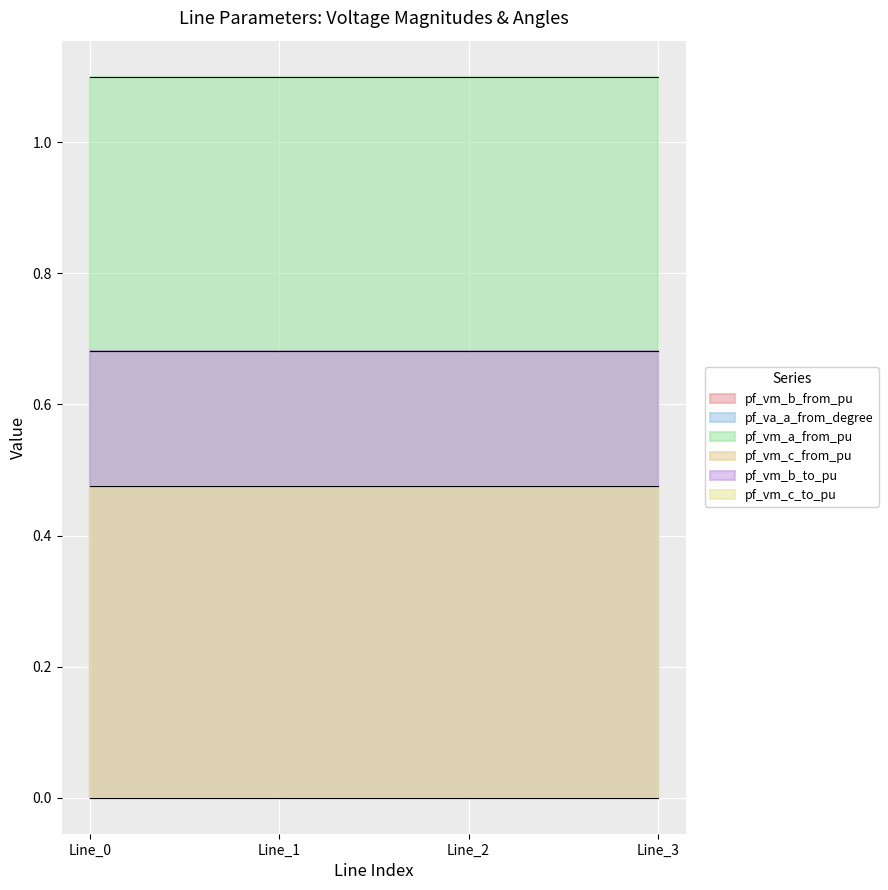

Which series has the widest spread of values?

pf_vm_c_from_pu